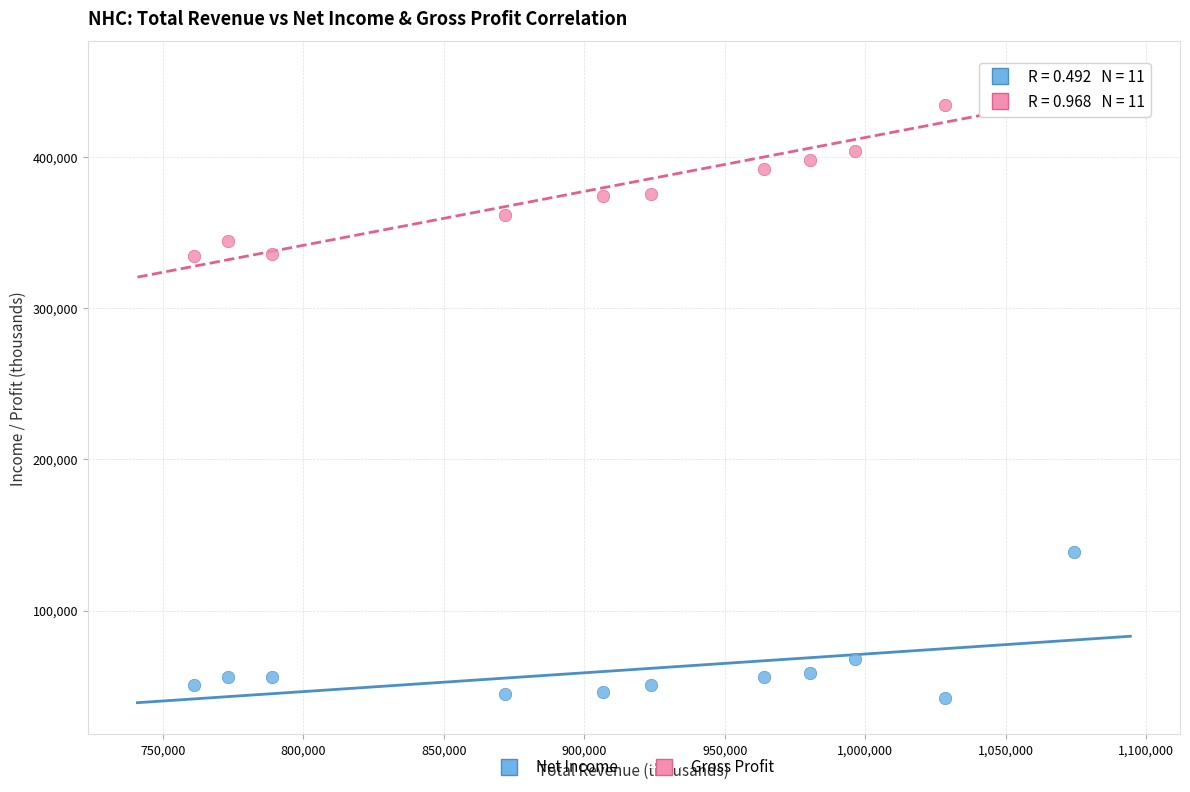

What are all the series names shown in the legend?

Net Income, Gross Profit